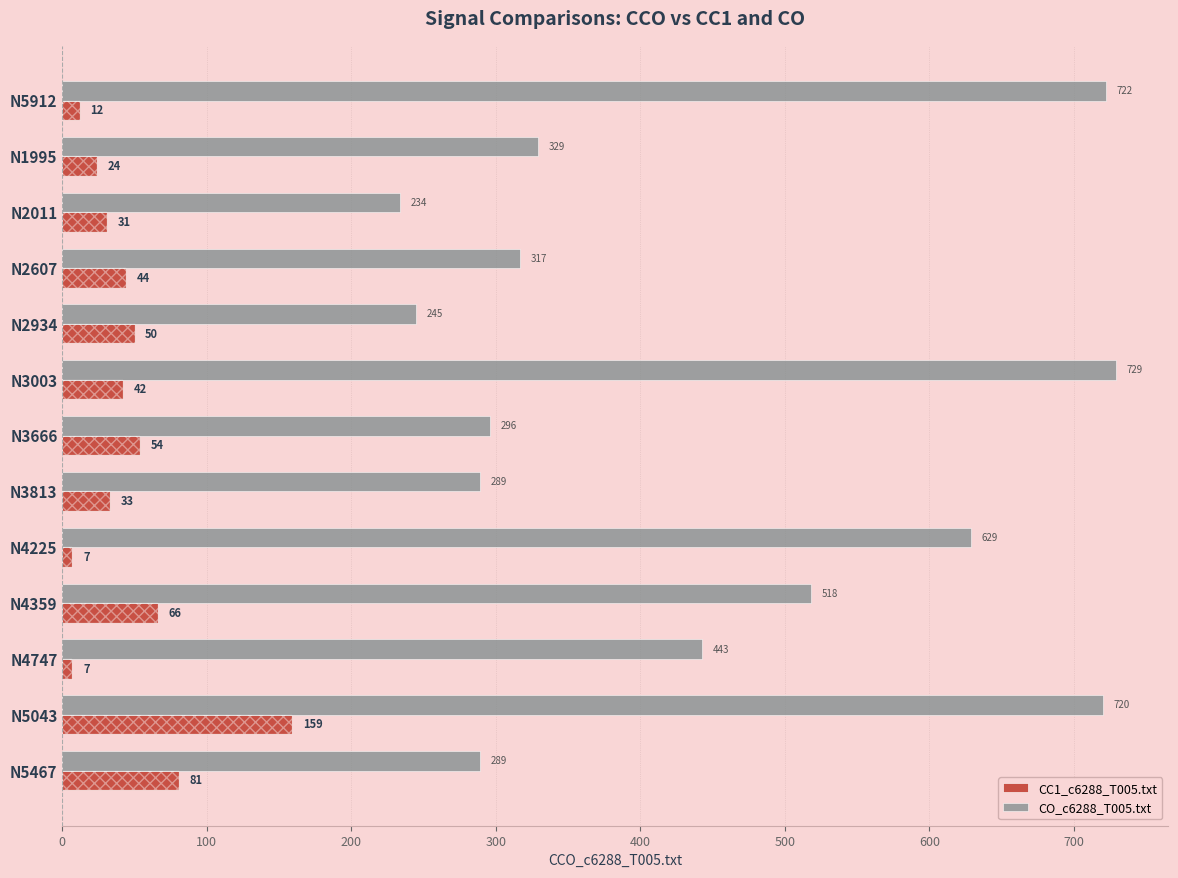

The CC1_c6288_T005.txt series shows 66 at N4359. True or false?

True